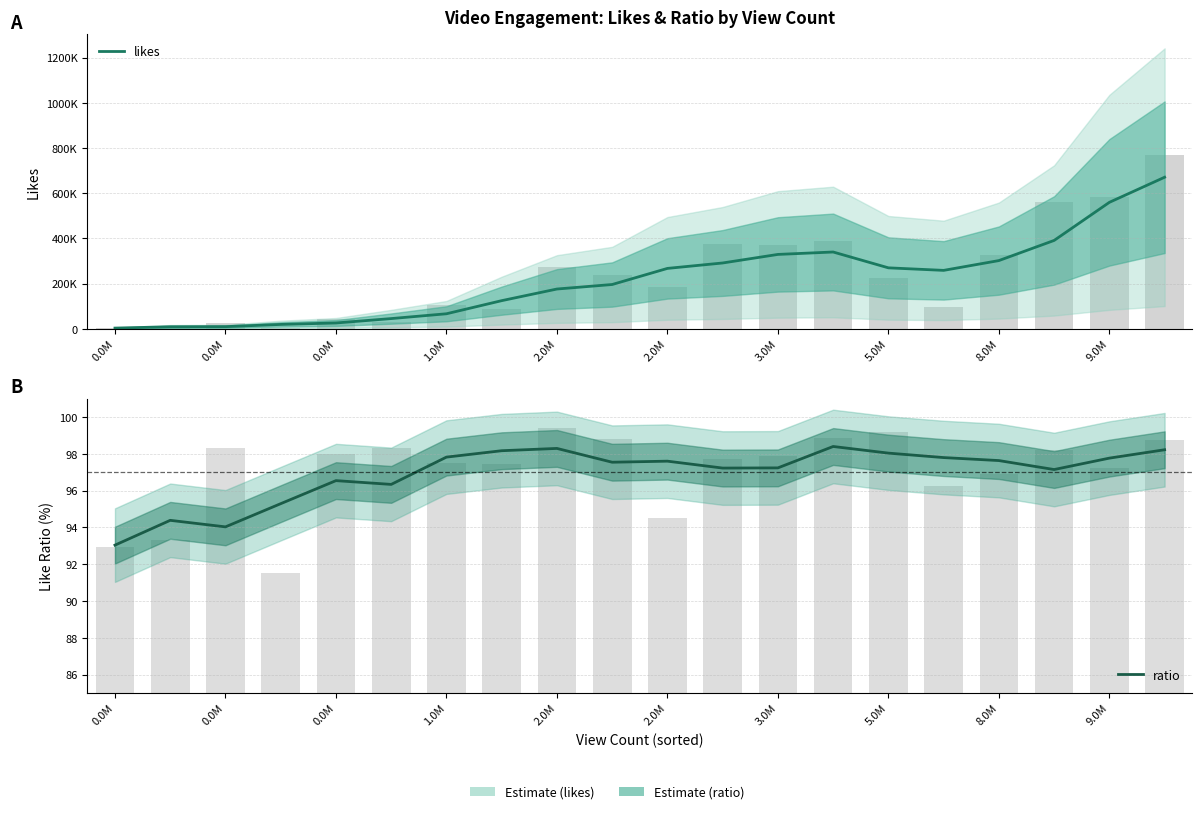

What are all the series names shown in the legend?

likes, ratio